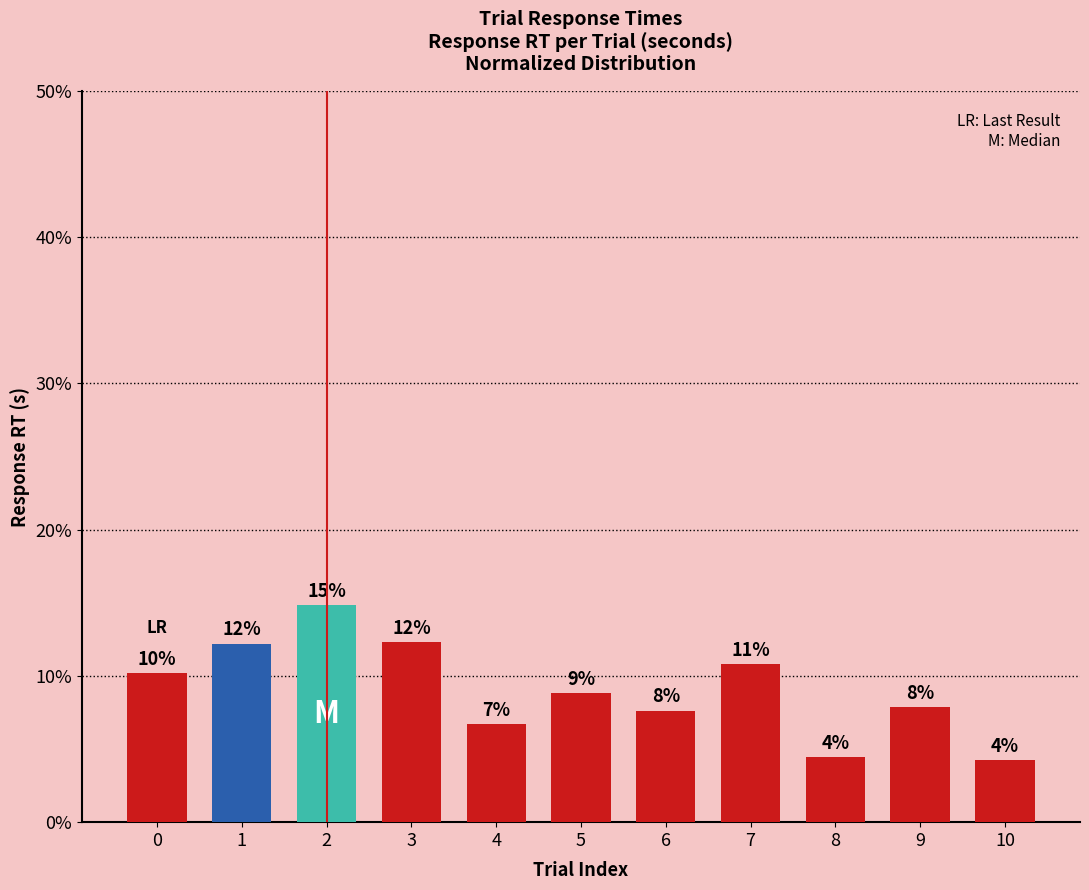

Are the bars horizontal?

No